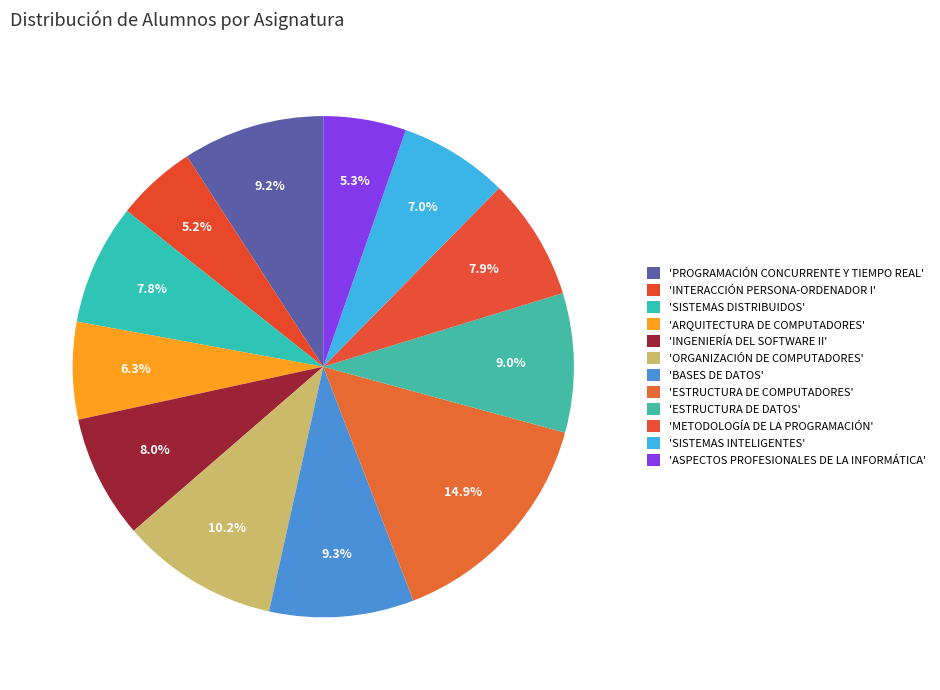

How many slices are in this pie chart?

12